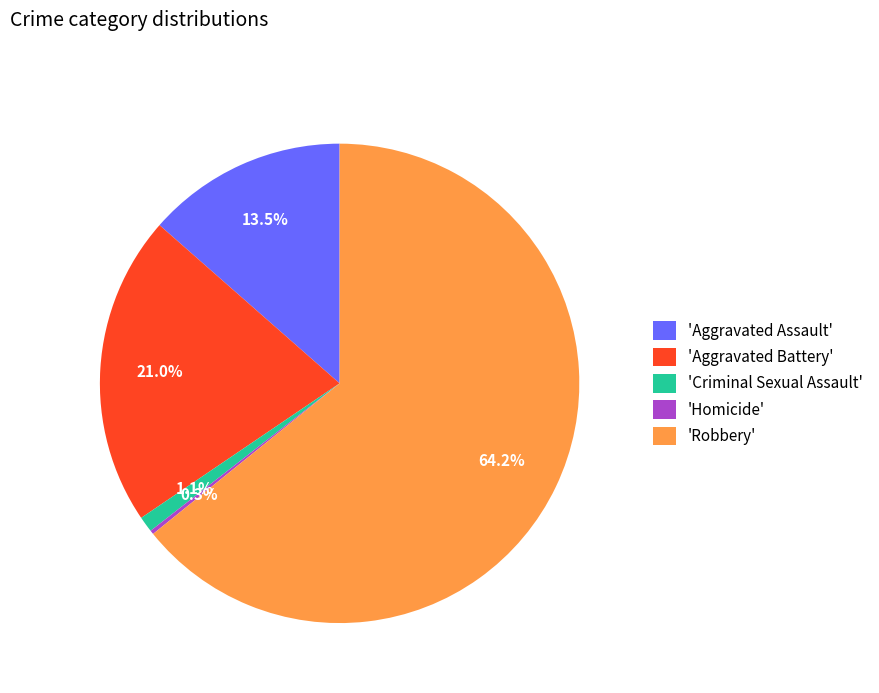

Which has a higher value, 'Robbery' or 'Criminal Sexual Assault'?

'Robbery'